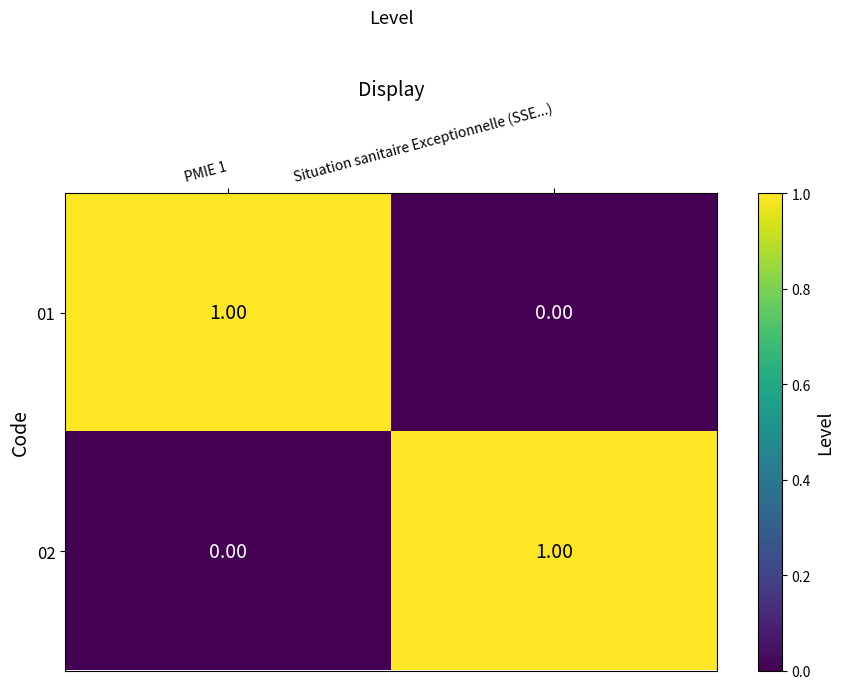

Where is 01 nearest to the value 0?

Situation sanitaire Exceptionnelle (SSE...)